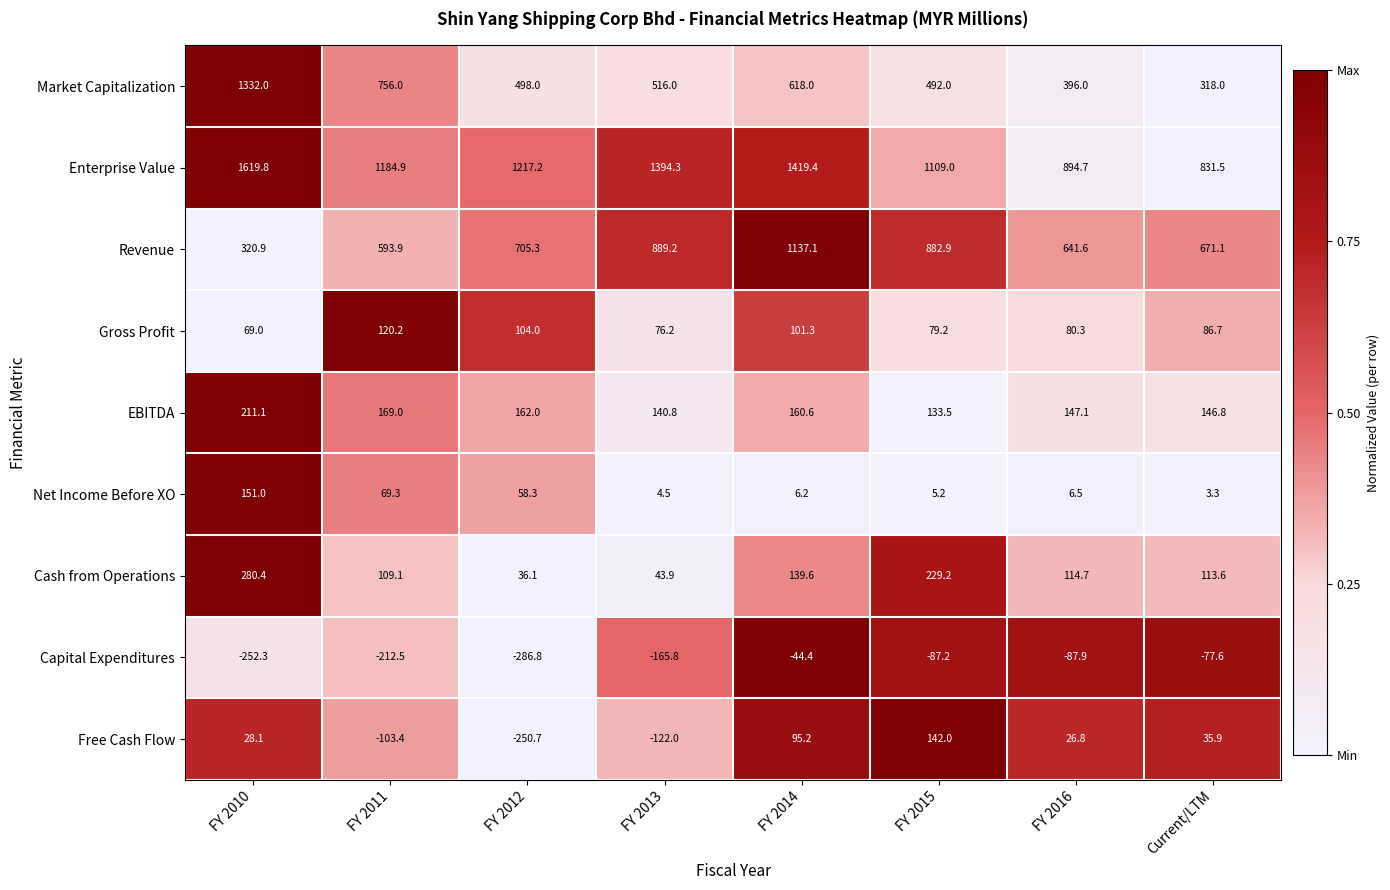

What value does the Gross Profit series have at FY 2012?

104.0